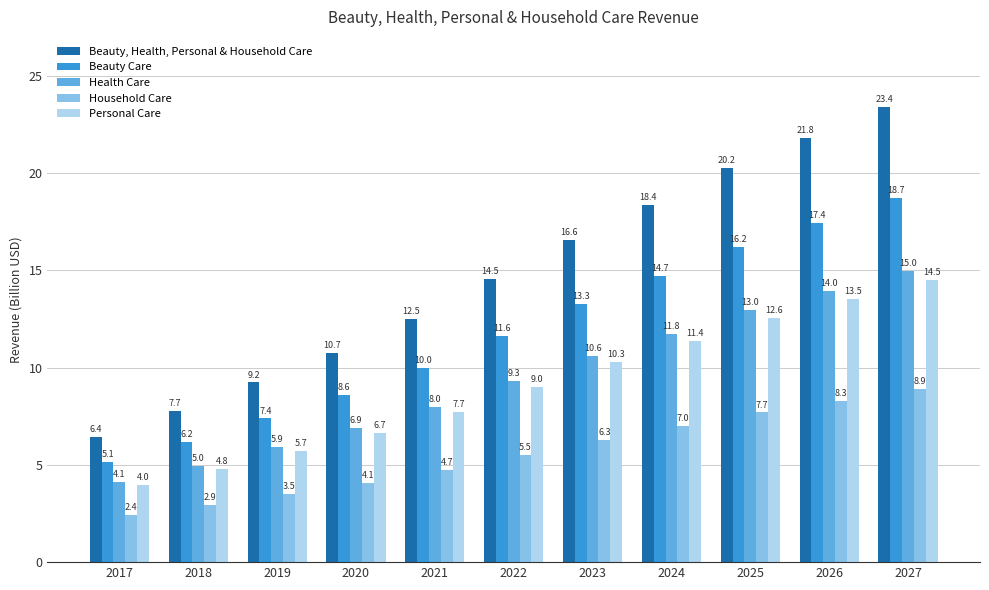

What is the total value across all series at 2026?

75.0